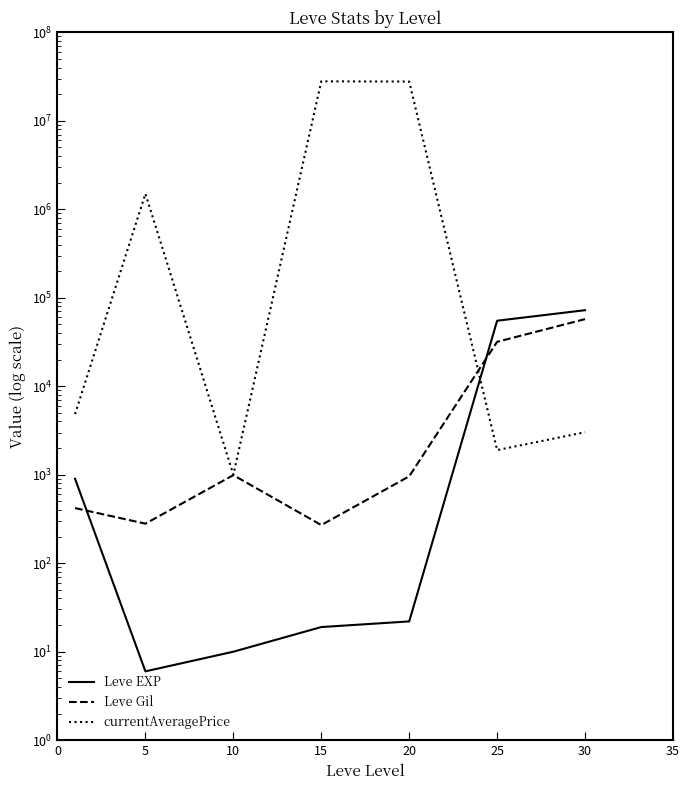

After their last crossing, which series has the higher values: currentAveragePrice or Leve EXP?

Leve EXP